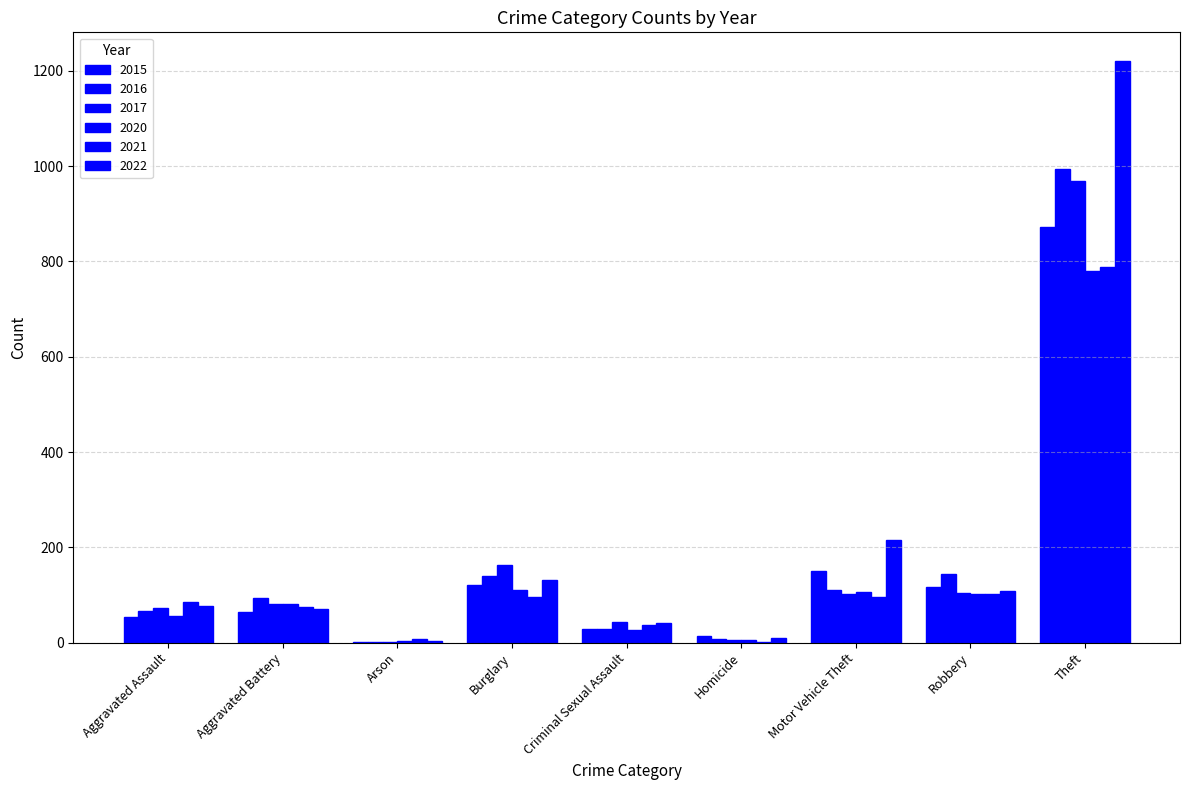

Which has a higher value, Aggravated Battery or Aggravated Assault?

Aggravated Battery